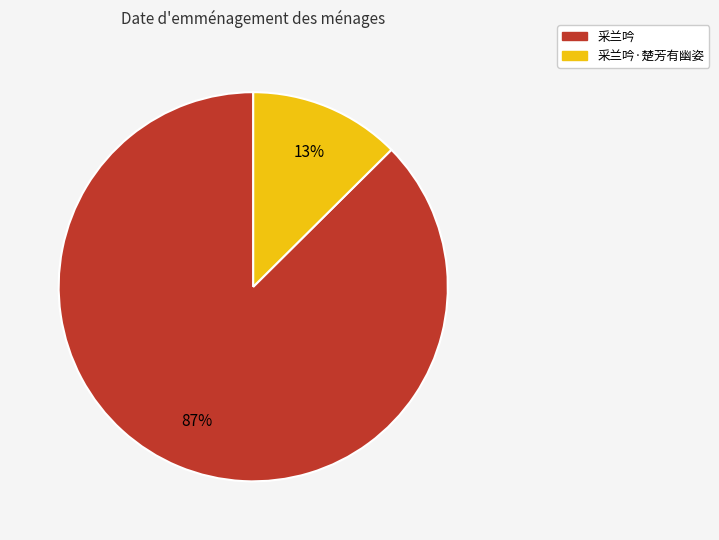

Is there any slice that represents more than half of the pie?

Yes